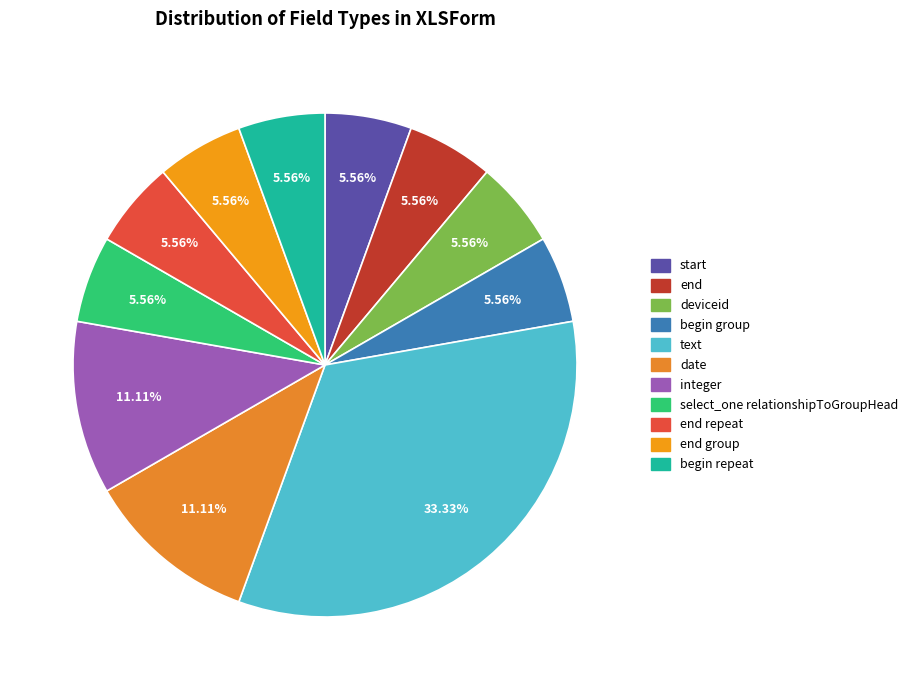

To the nearest percent, what portion does begin repeat represent?

6%